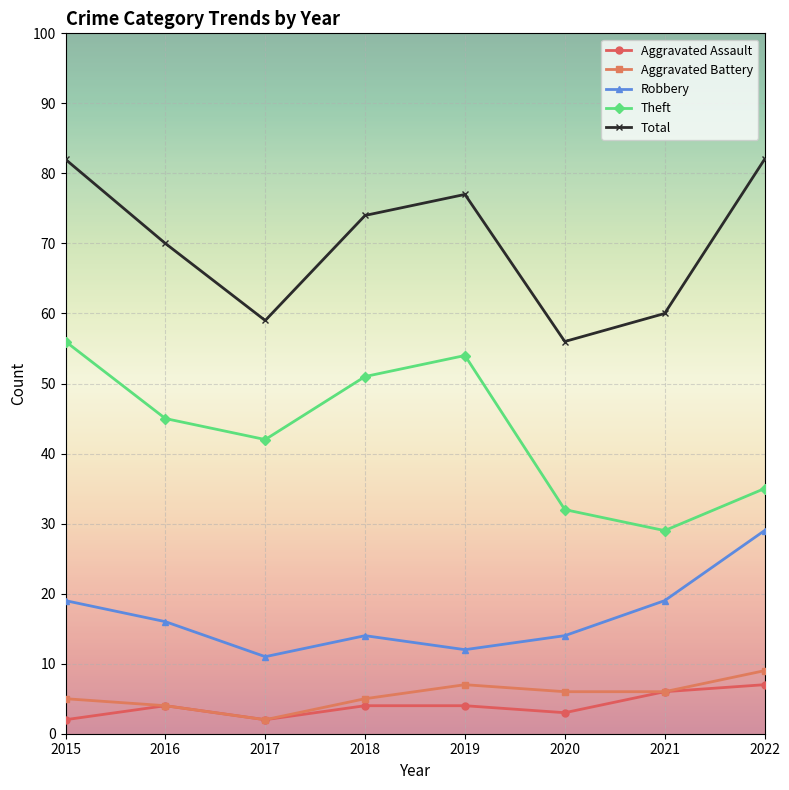

Reading right to left, list all the values displayed in this chart.

Aggravated Assault: 7	6	3	4	4	2	4	2
Aggravated Battery: 9	6	6	7	5	2	4	5
Robbery: 29	19	14	12	14	11	16	19
Theft: 35	29	32	54	51	42	45	56
Total: 82	60	56	77	74	59	70	82